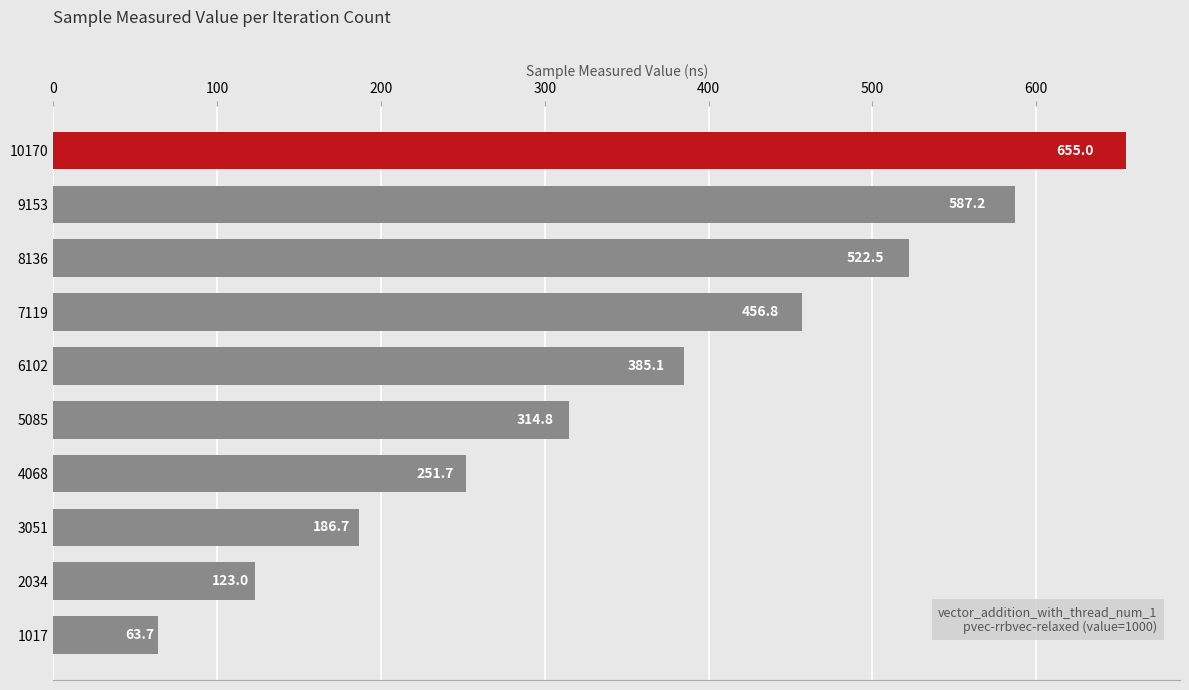

Read the value at 7119.

456.8